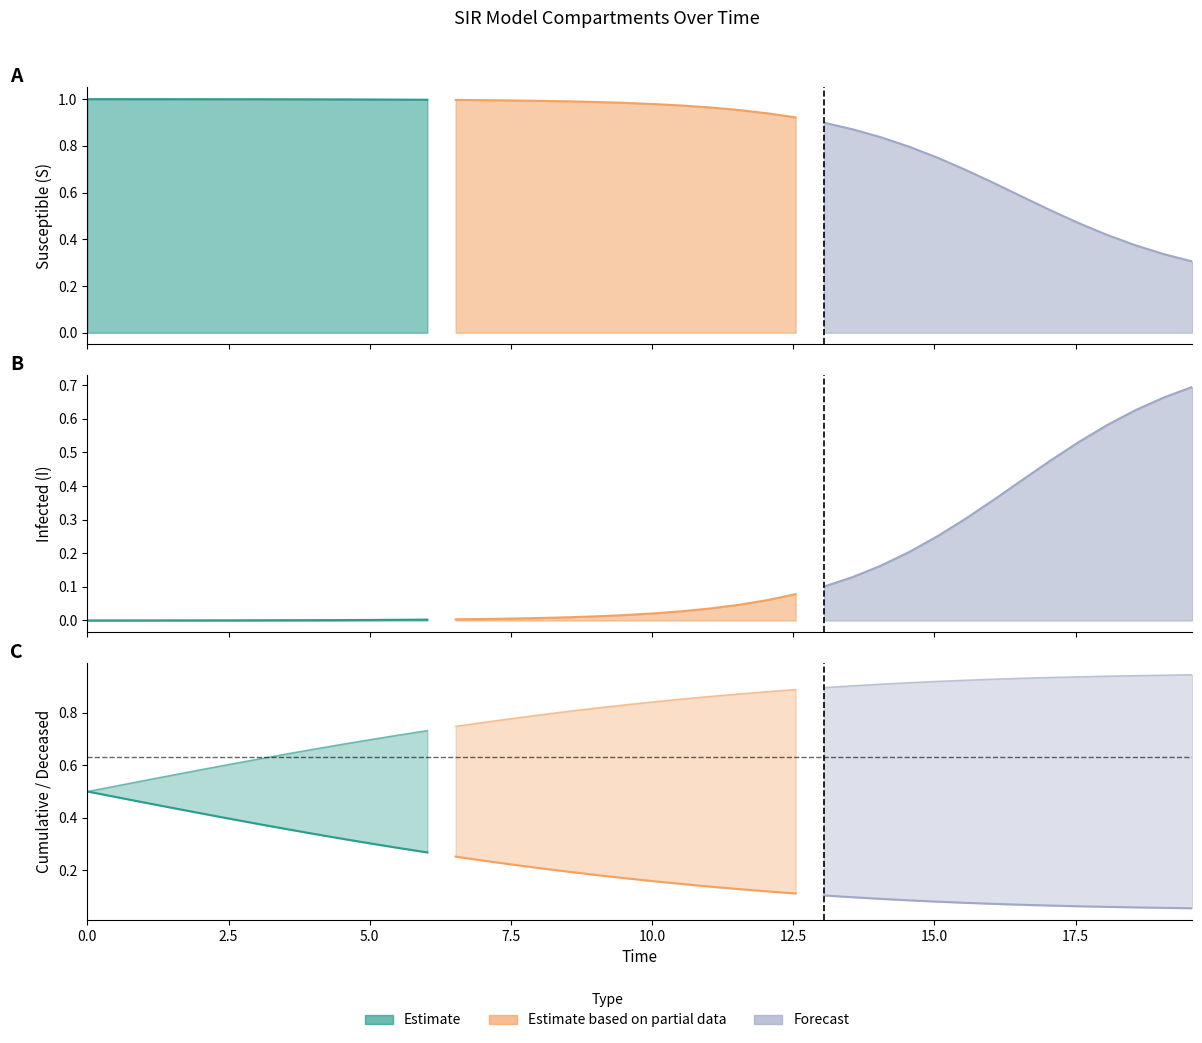

At which label does C reach its minimum?

39